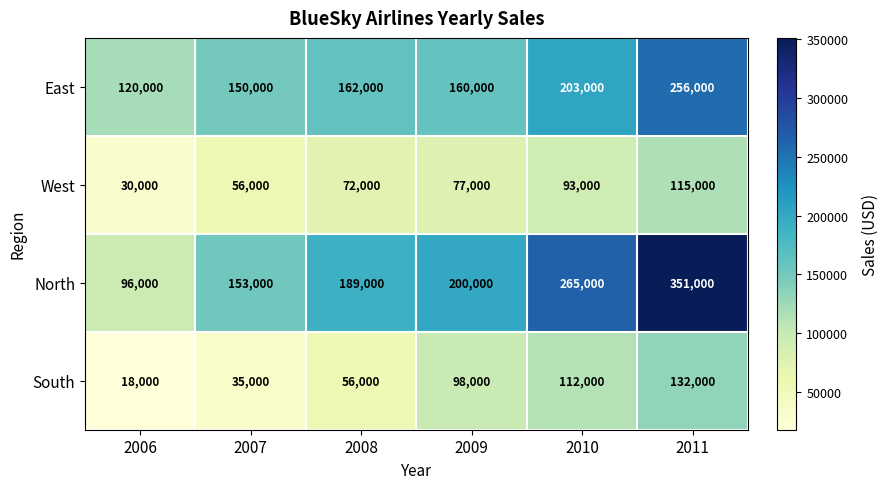

Is it true that East equals 211074 at 2009?

False